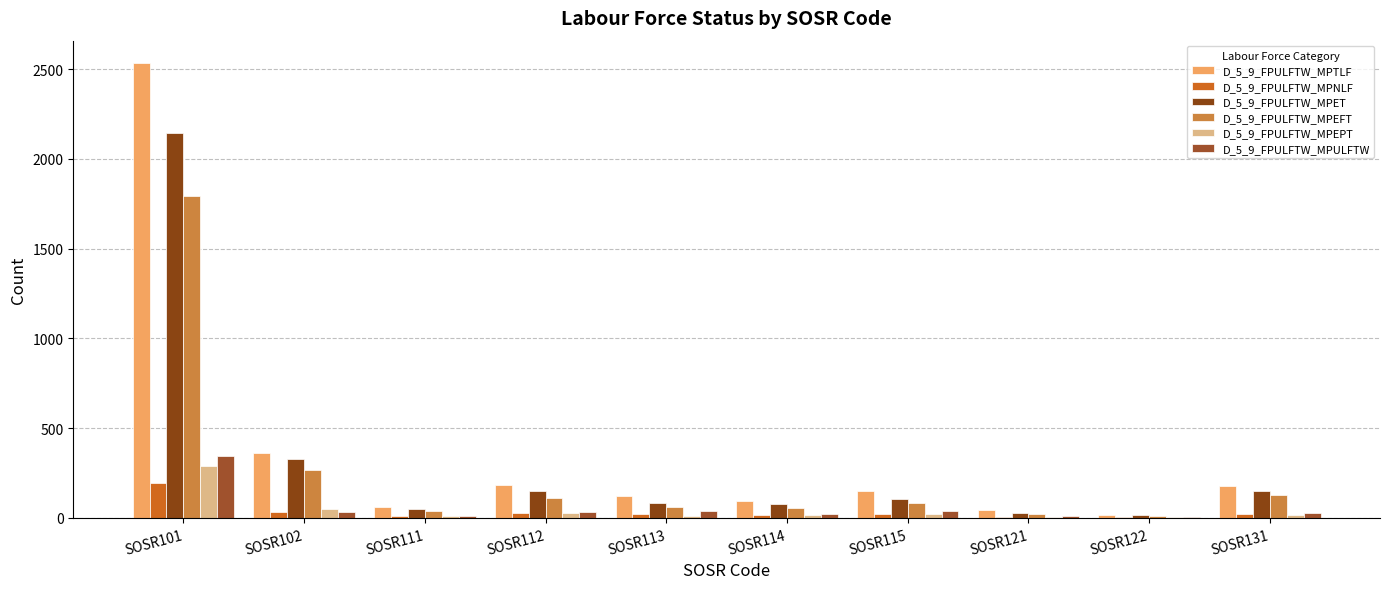

Reading right to left, transcribe all the data shown in this chart.

D_5_9_FPULFTW_MPTLF: SOSR131=179	SOSR122=17	SOSR121=45	SOSR115=150	SOSR114=97	SOSR113=122	SOSR112=184	SOSR111=61	SOSR102=361	SOSR101=2532
D_5_9_FPULFTW_MPNLF: SOSR131=21	SOSR122=8	SOSR121=7	SOSR115=24	SOSR114=16	SOSR113=22	SOSR112=28	SOSR111=9	SOSR102=31	SOSR101=193
D_5_9_FPULFTW_MPET: SOSR131=153	SOSR122=14	SOSR121=29	SOSR115=107	SOSR114=77	SOSR113=81	SOSR112=148	SOSR111=48	SOSR102=328	SOSR101=2143
D_5_9_FPULFTW_MPEFT: SOSR131=128	SOSR122=12	SOSR121=23	SOSR115=82	SOSR114=55	SOSR113=63	SOSR112=113	SOSR111=37	SOSR102=269	SOSR101=1795
D_5_9_FPULFTW_MPEPT: SOSR131=17	SOSR122=3	SOSR121=7	SOSR115=23	SOSR114=15	SOSR113=12	SOSR112=30	SOSR111=10	SOSR102=51	SOSR101=291
D_5_9_FPULFTW_MPULFTW: SOSR131=30	SOSR122=5	SOSR121=13	SOSR115=39	SOSR114=21	SOSR113=37	SOSR112=34	SOSR111=13	SOSR102=35	SOSR101=348